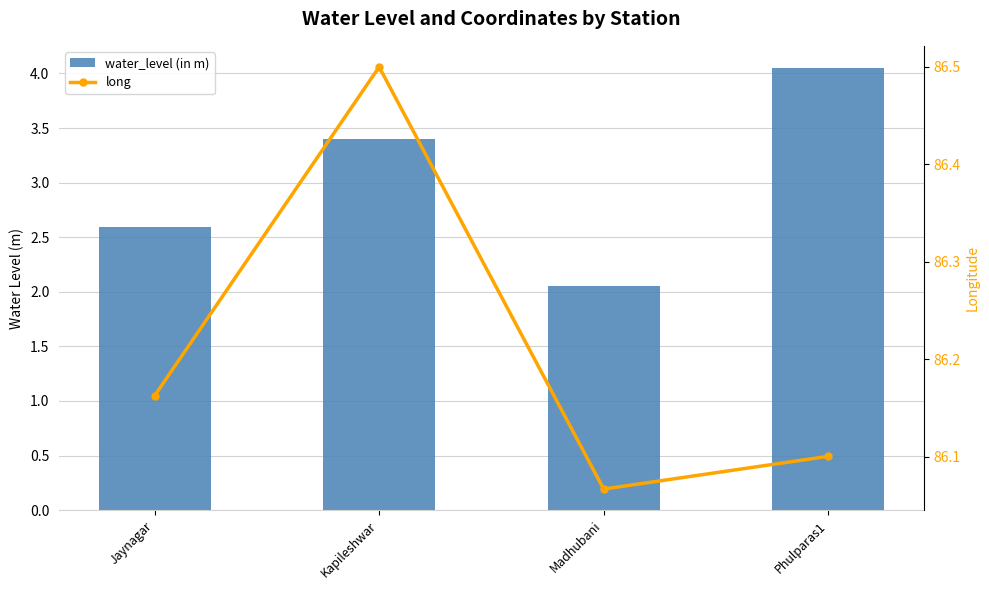

Reading left to right, transcribe all the data shown in this chart.

water_level (in m): Jaynagar=2.6	Kapileshwar=3.4	Madhubani=2.0	Phulparas1=4.0
long: Jaynagar=86.2	Kapileshwar=86.5	Madhubani=86.1	Phulparas1=86.1